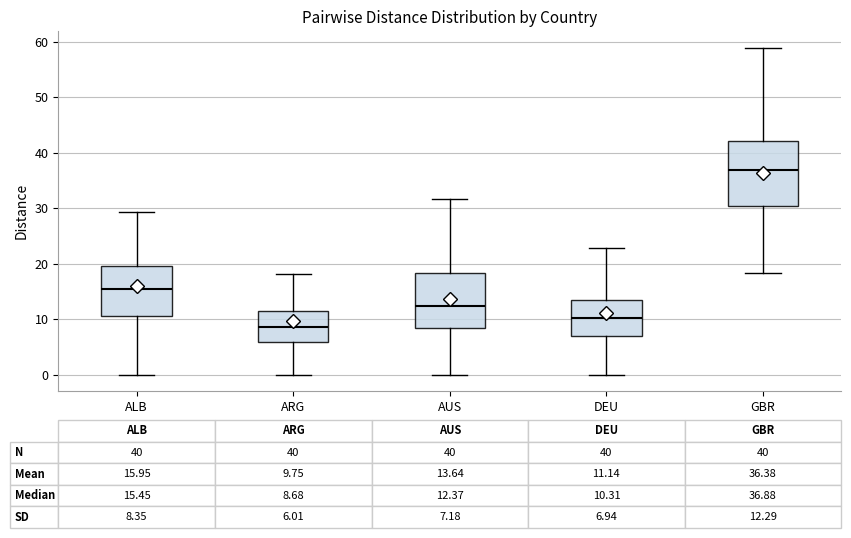

Which box has the lowest median line?

ARG